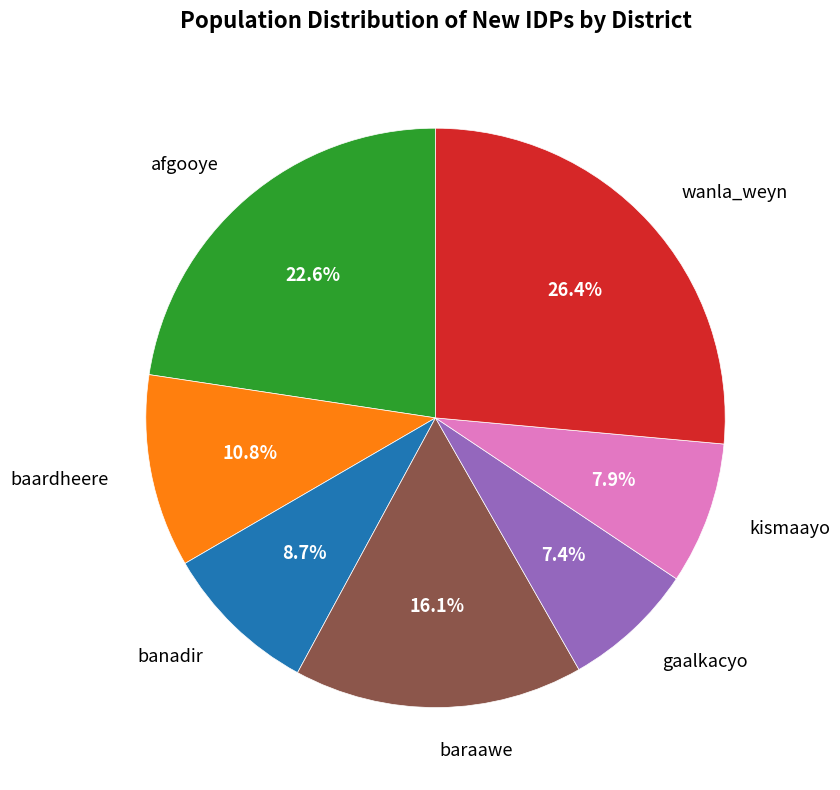

To the nearest percent, what is the average slice percentage?

14%